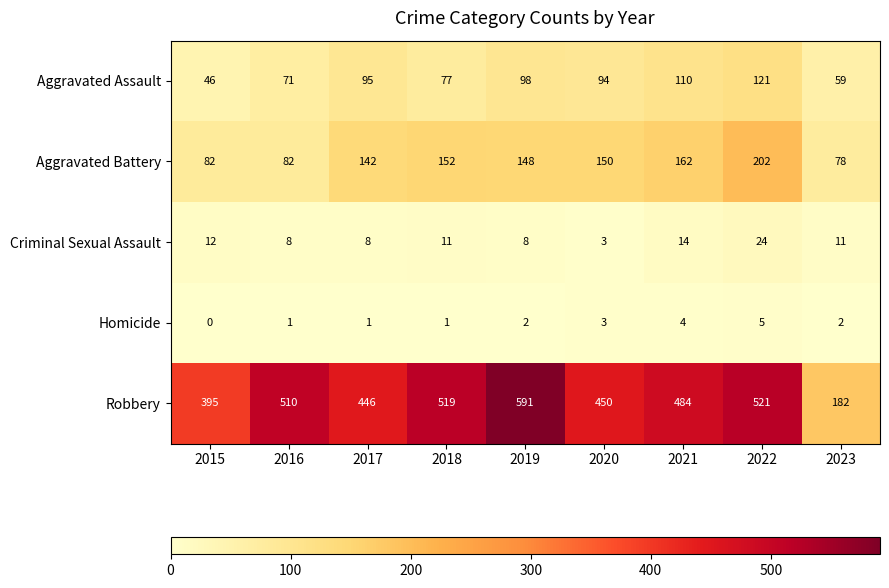

What is the sum of all Criminal Sexual Assault values?

99